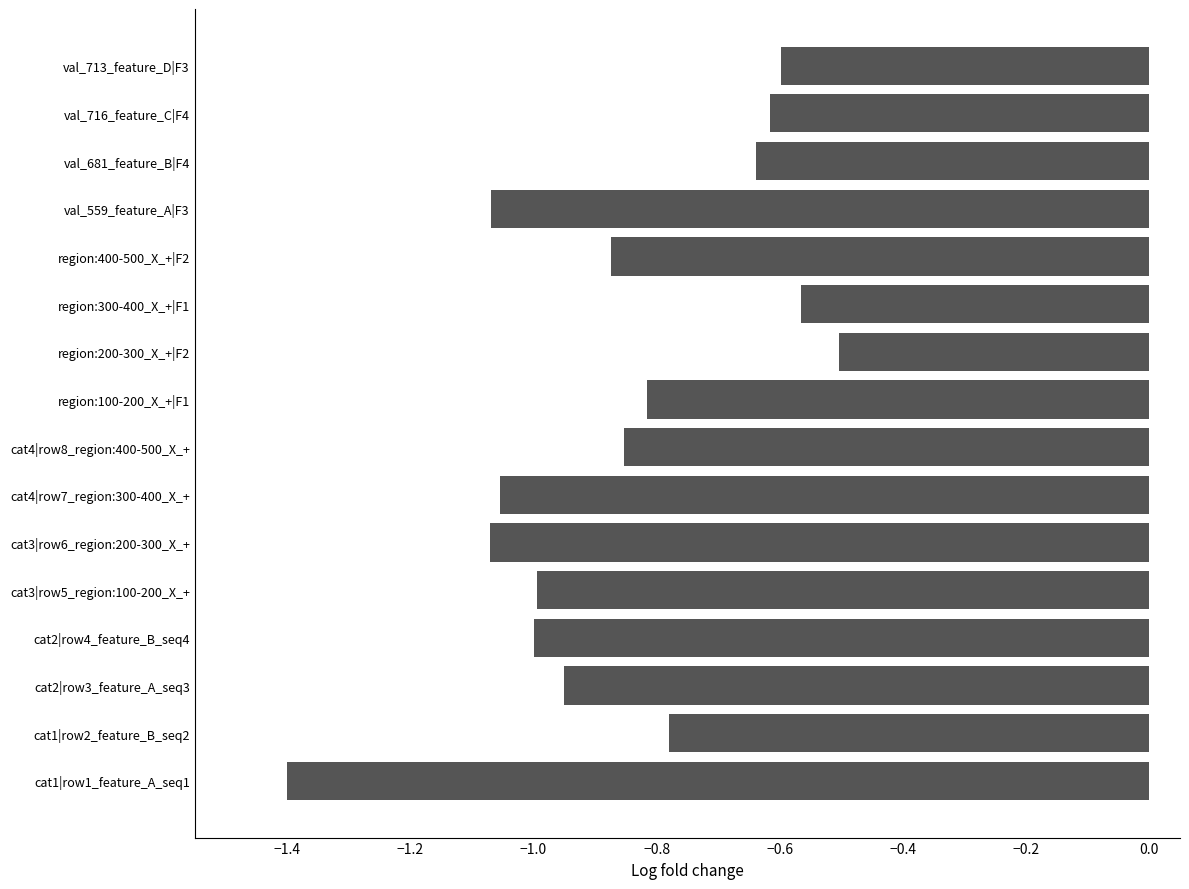

At which category does the chart reach its peak across all series?

region:200-300_X_+|F2